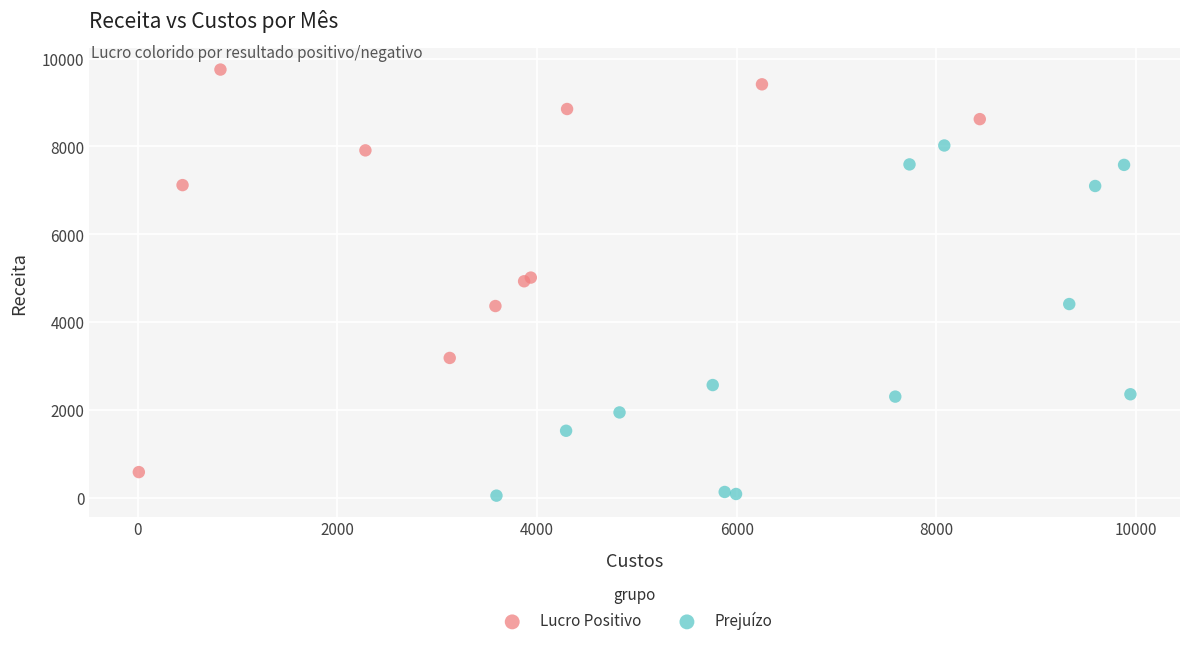

Which series reaches the maximum Y coordinate?

Lucro Positivo